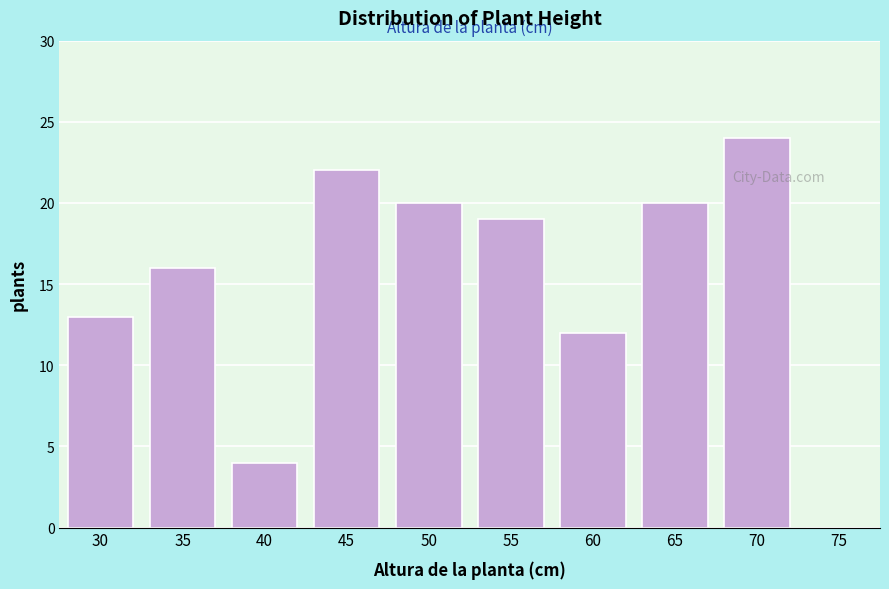

Reading left to right, transcribe all the data shown in this chart.

30=13	35=16	40=4	45=22	50=20	55=19	60=12	65=20	70=24	75=0